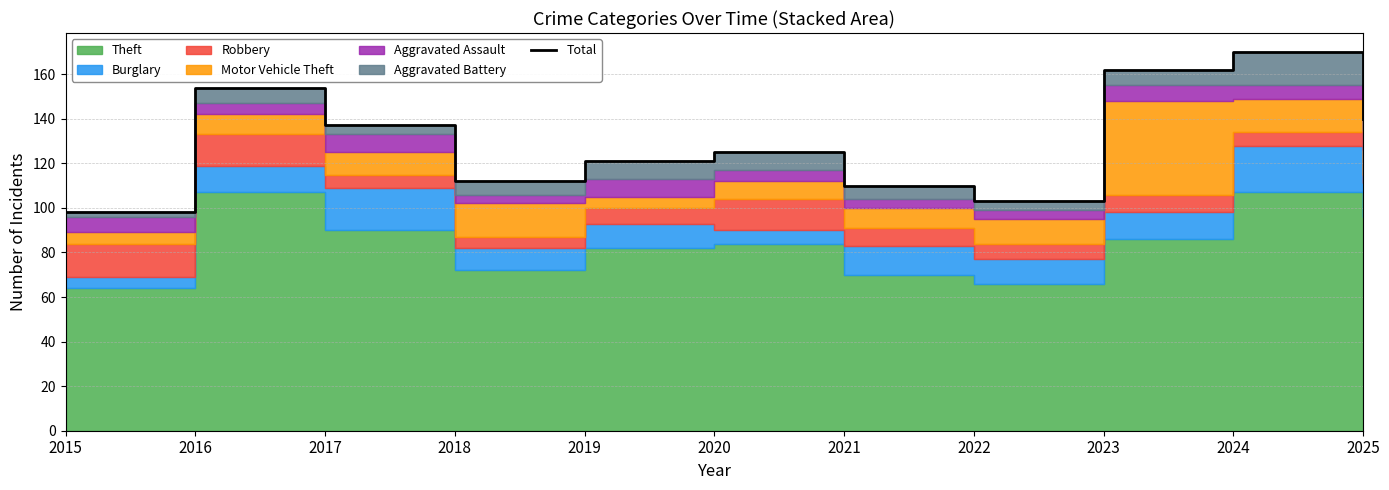

Is it true that the value at 2024 is 170?

True